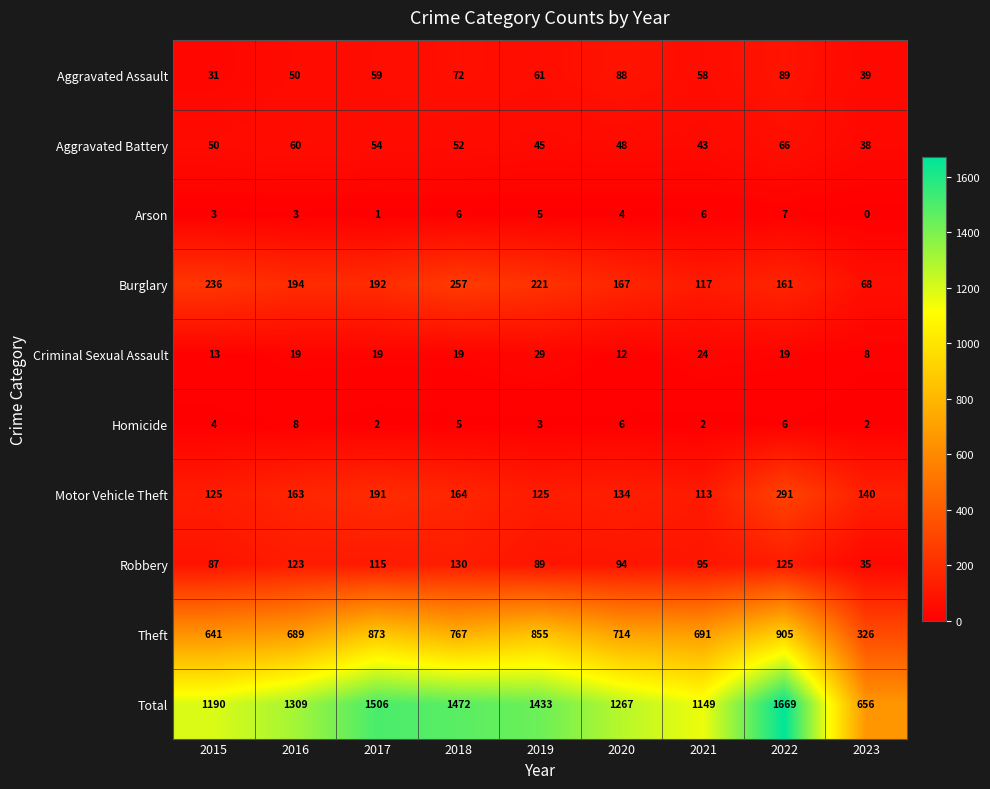

What is the difference between the highest and lowest values at 2016?

1306